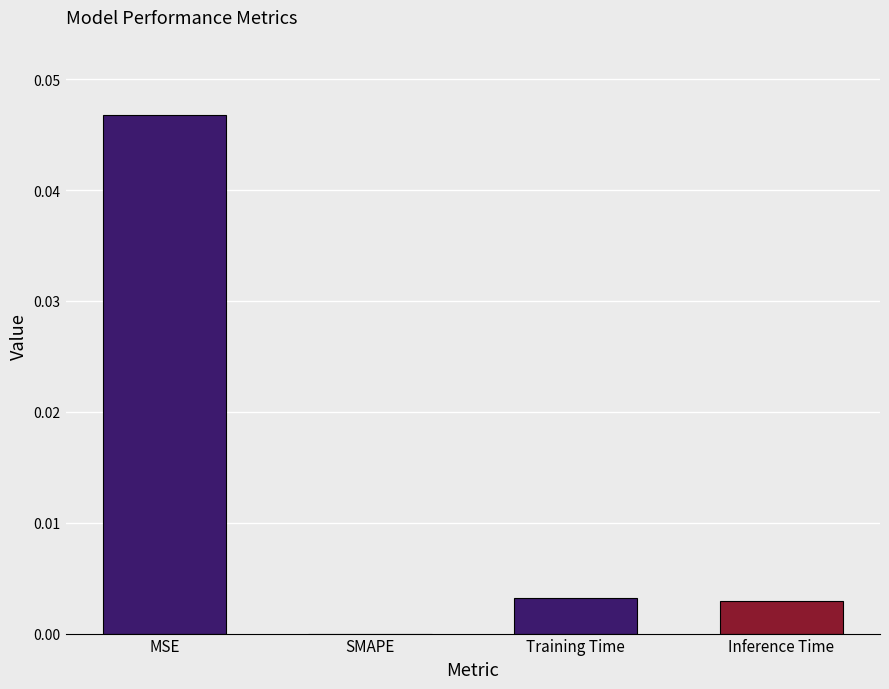

The value at Inference Time is 0.0. True or false?

True